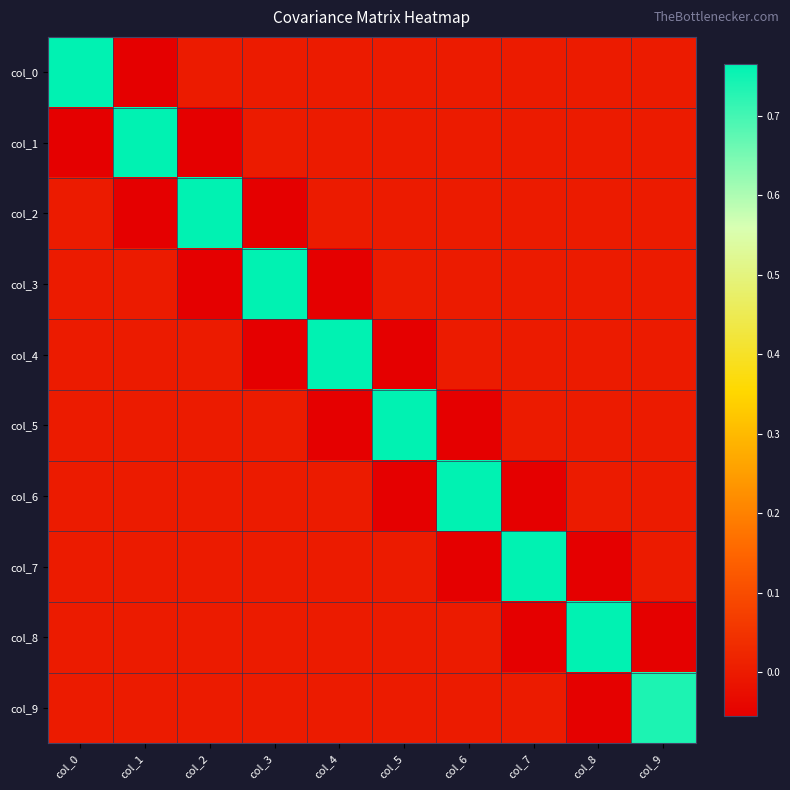

What is the total value across all series at col_3?

0.7